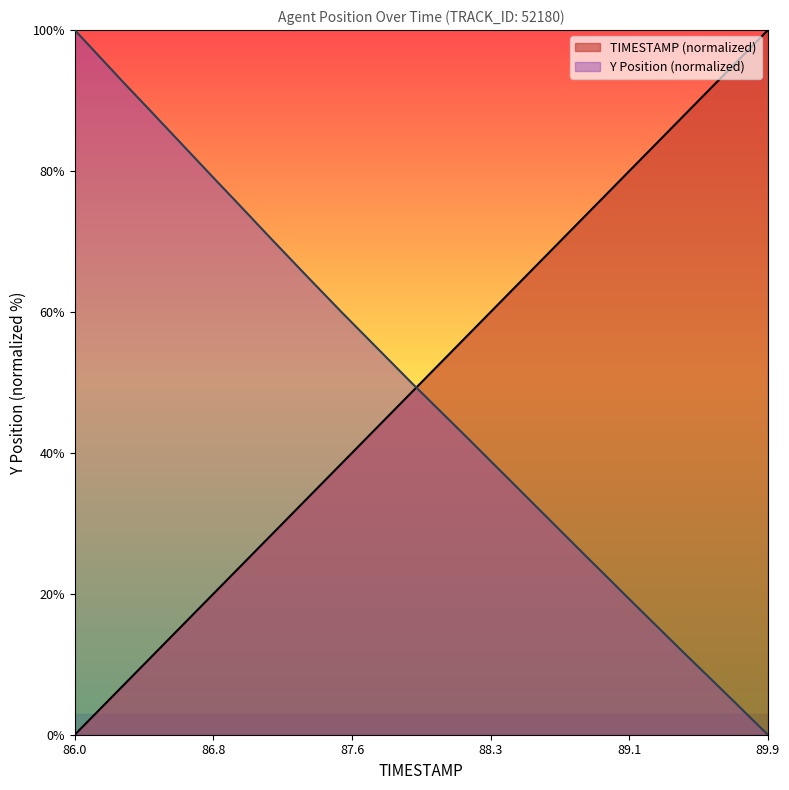

Which series has the largest range (max minus min)?

TIMESTAMP